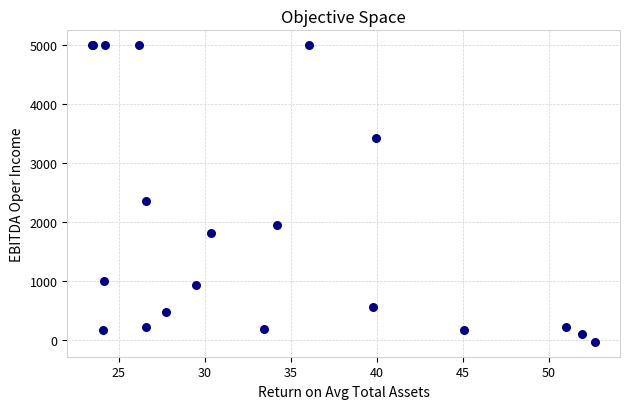

What Y value in the scatter plot is closest to 2486?

2361.6